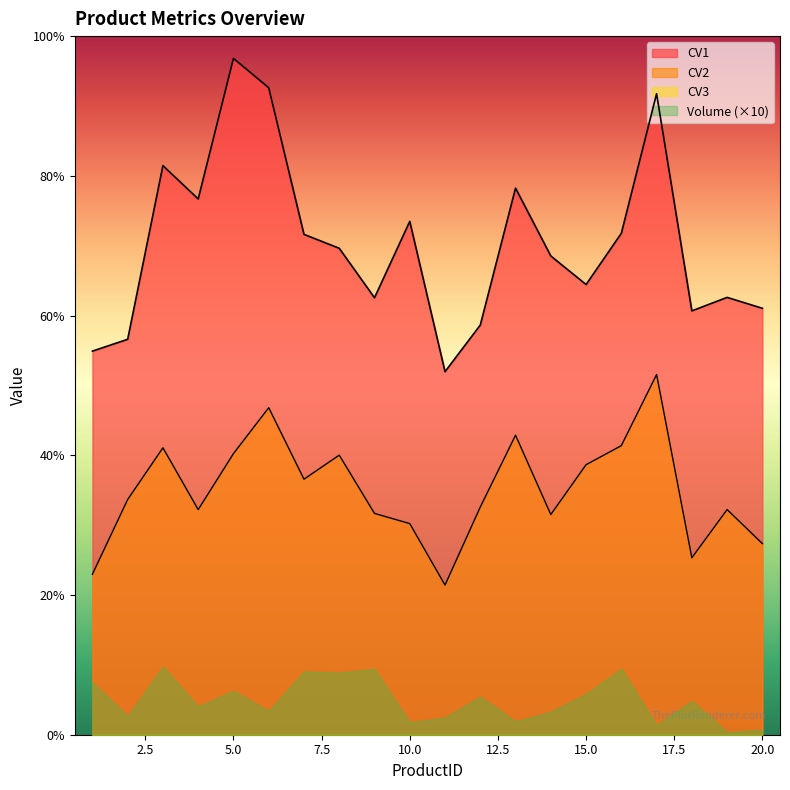

What is the smallest value displayed?

21.4